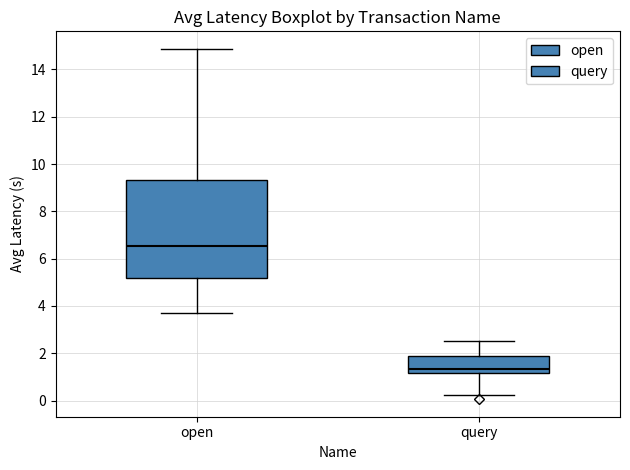

Which box's median line is the lowest?

query